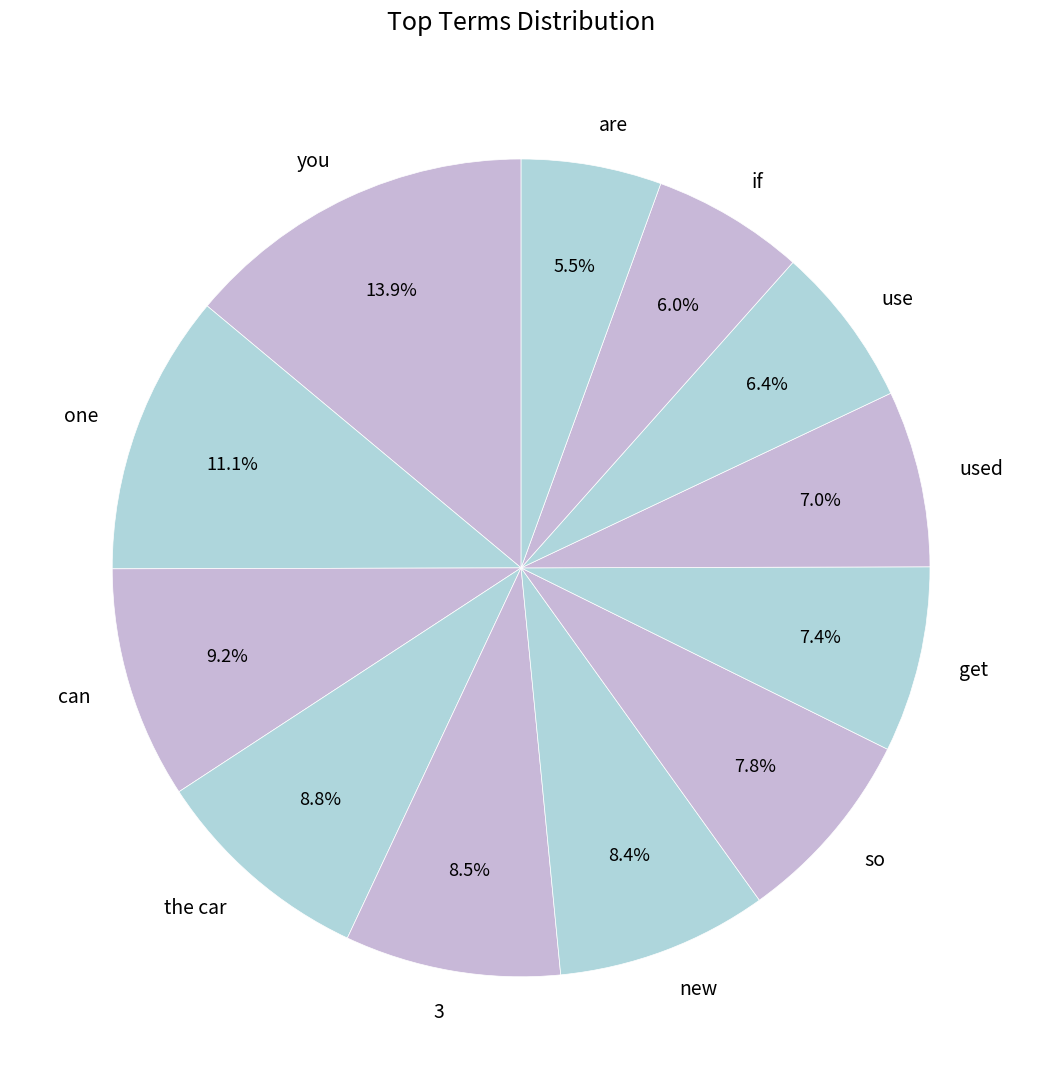

What percentage is the one slice, to the nearest percent?

11%